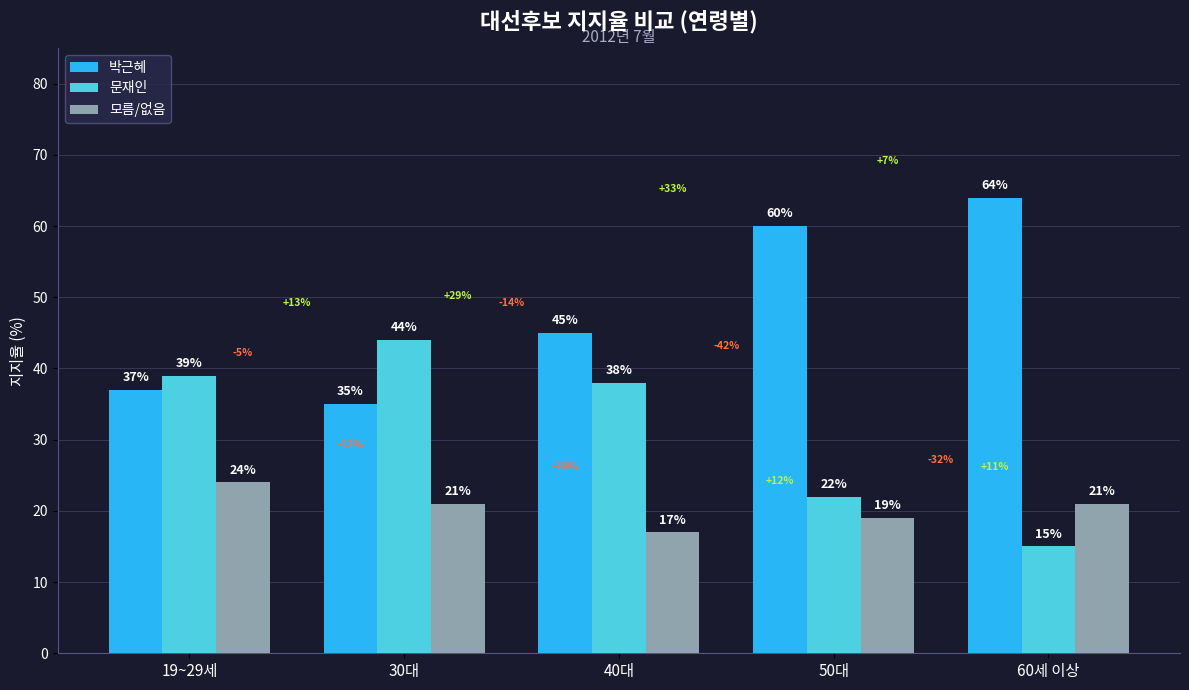

Rank the series by their average value, from highest to lowest.

박근혜, 문재인, 모름/없음